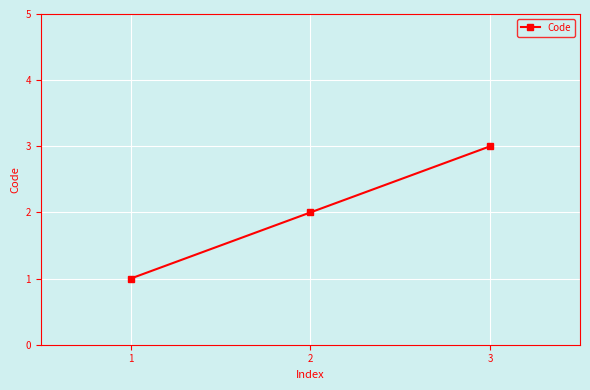

What is the difference between the maximum and minimum values?

2